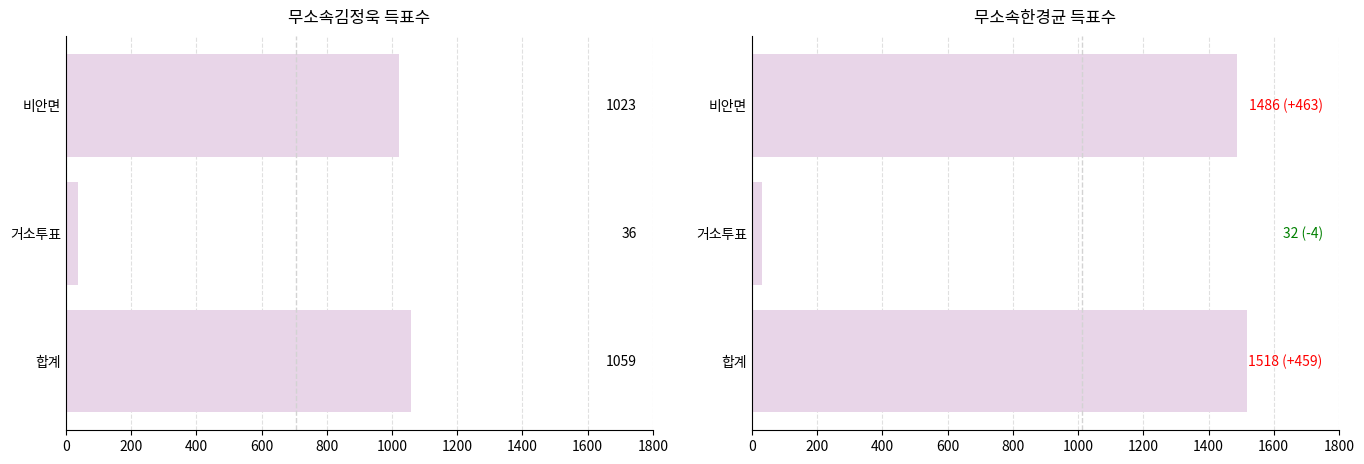

Which series has the widest spread of values?

무소속한경균